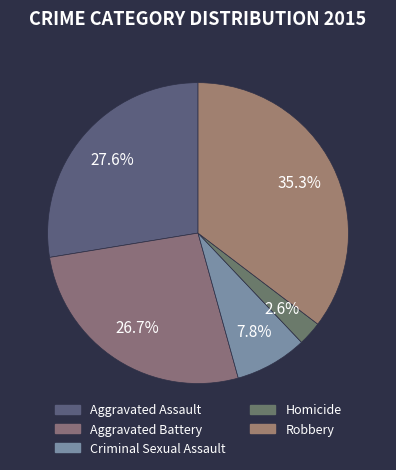

To the nearest percent, what portion does Homicide represent?

3%